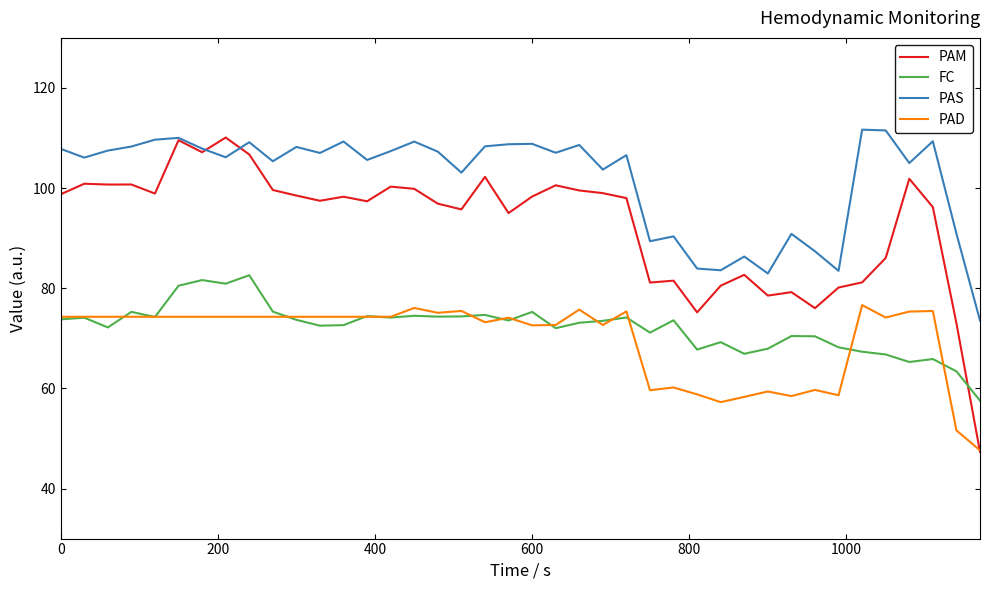

Which series has the widest spread of values?

PAM